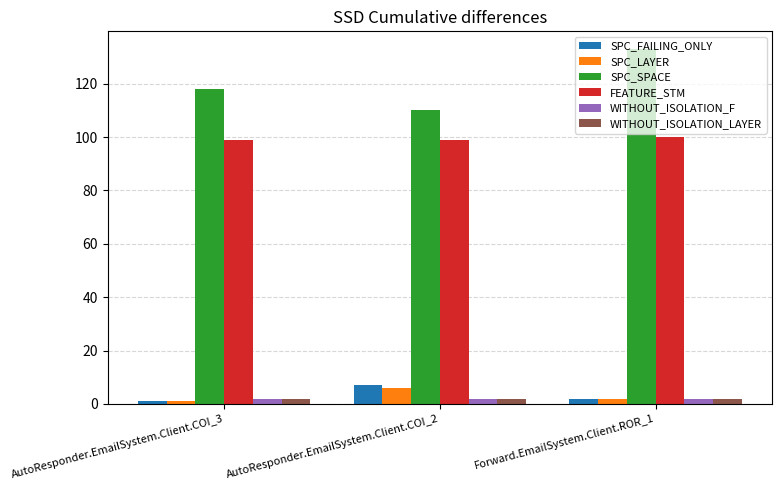

What is the sum of the FEATURE_STM values at AutoResponder.EmailSystem.Client.COI_3 and AutoResponder.EmailSystem.Client.COI_2?

198